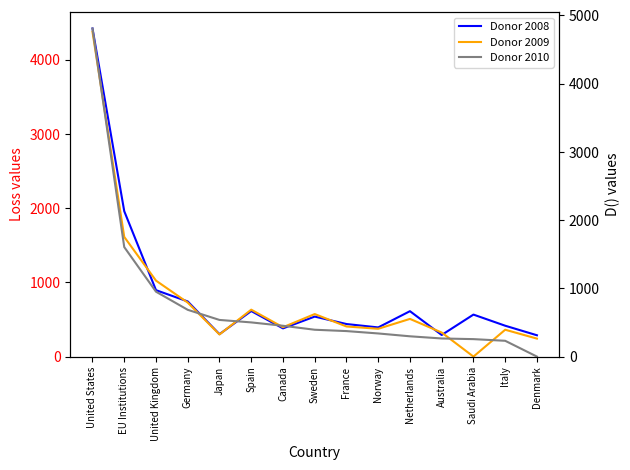

True or false: Donor 2008 has more than 0 points higher than both neighbors.

True